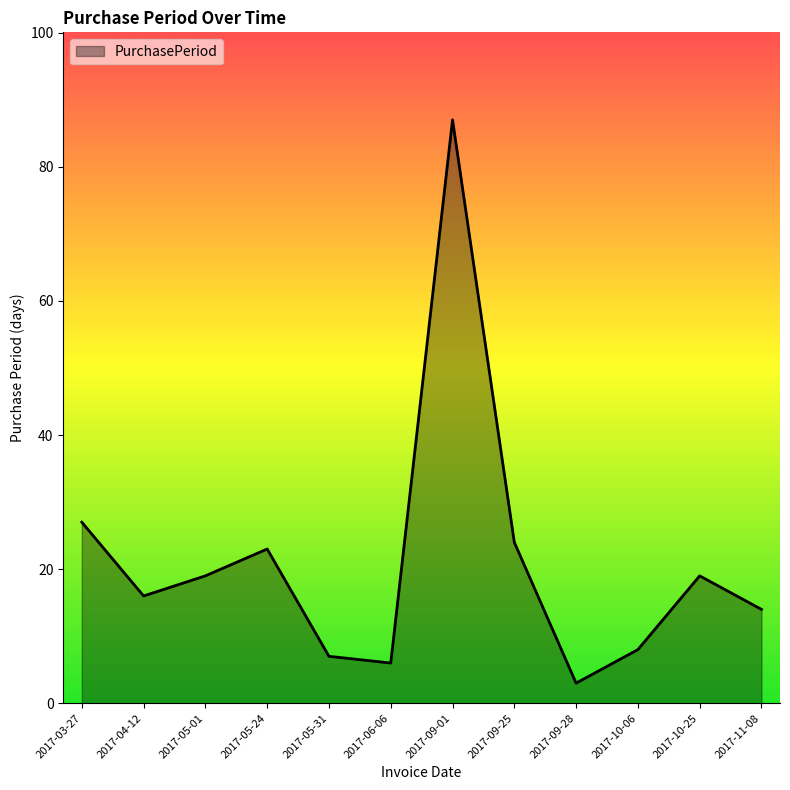

Reading left to right, list all the values displayed in this chart.

27	16	19	23	7	6	87	24	3	8	19	14